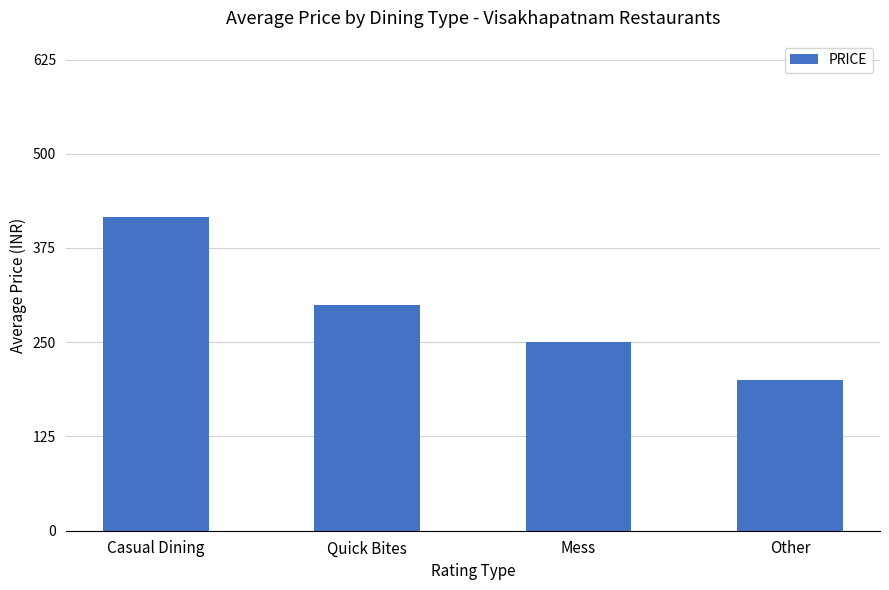

Rank the categories by value from highest to lowest.

Casual Dining, Quick Bites, Mess, Other